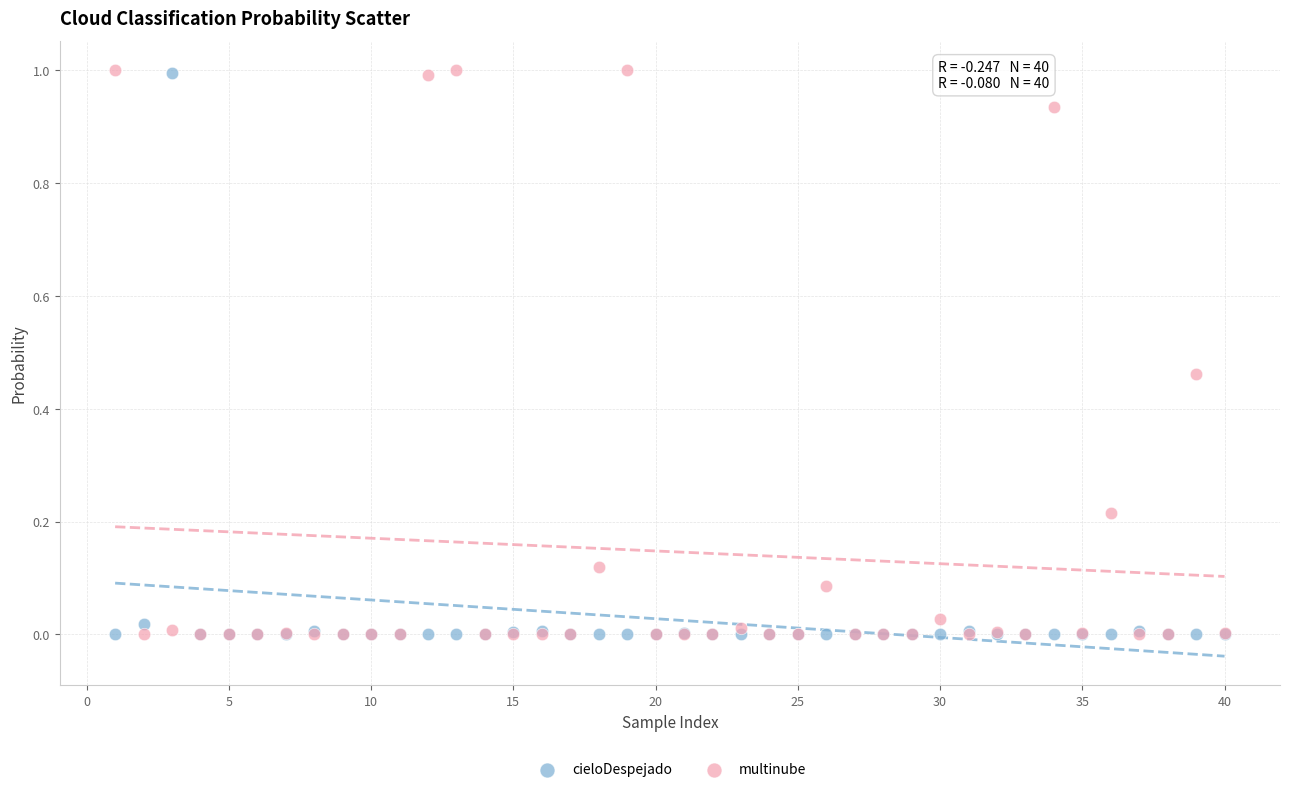

What are all the series names shown in the legend?

cieloDespejado, multinube